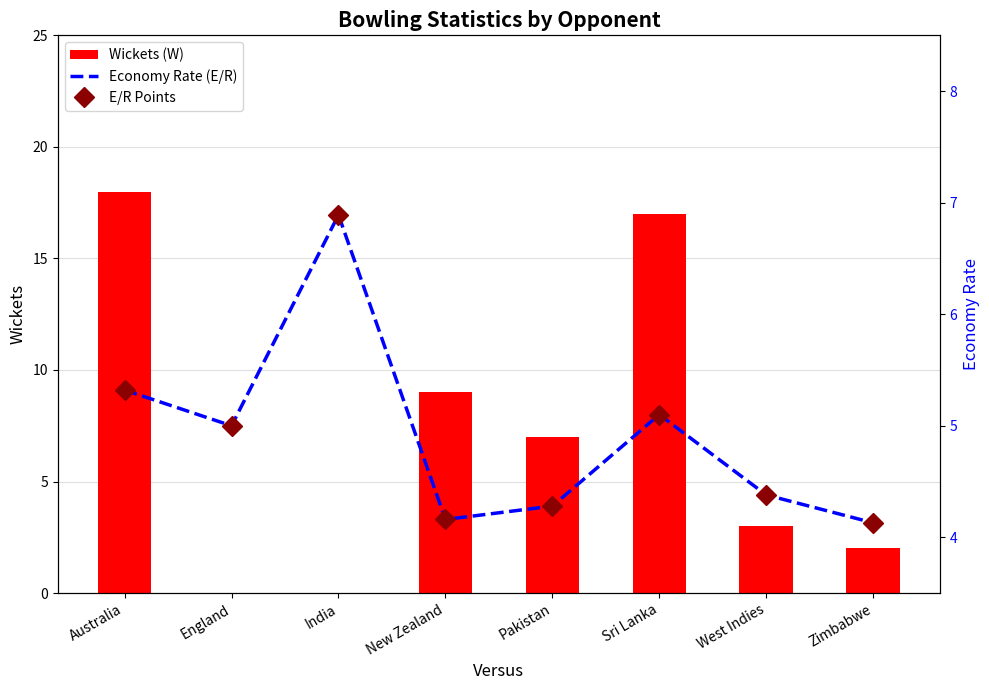

Reading left to right, list all the values displayed in this chart.

Wickets (W): 18.0	0.0	0.0	9.0	7.0	17.0	3.0	2.0
Economy Rate (E/R): 5.3	5.0	6.9	4.2	4.3	5.1	4.4	4.1
E/R Points: 5.3	5.0	6.9	4.2	4.3	5.1	4.4	4.1